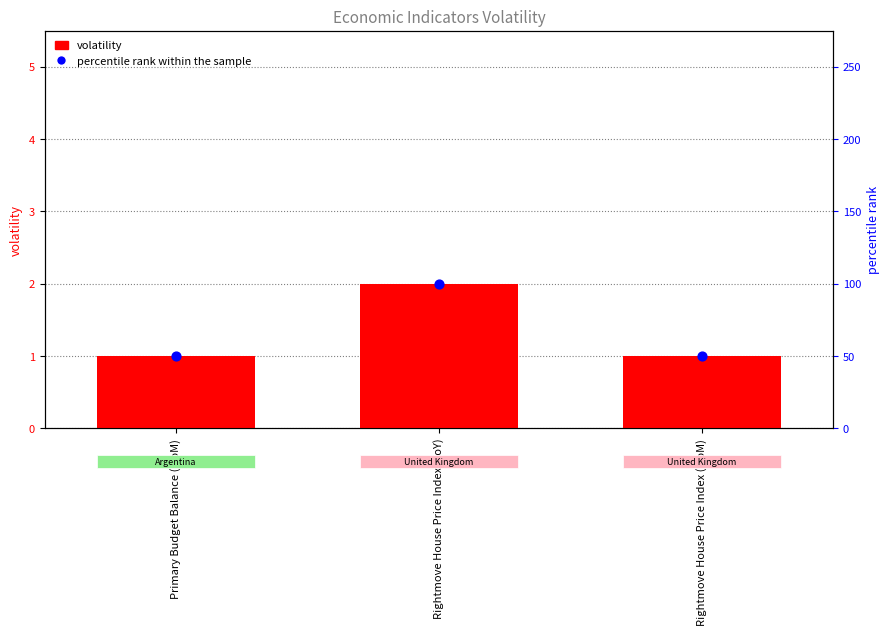

Which series reaches the maximum Y coordinate?

percentile rank within the sample